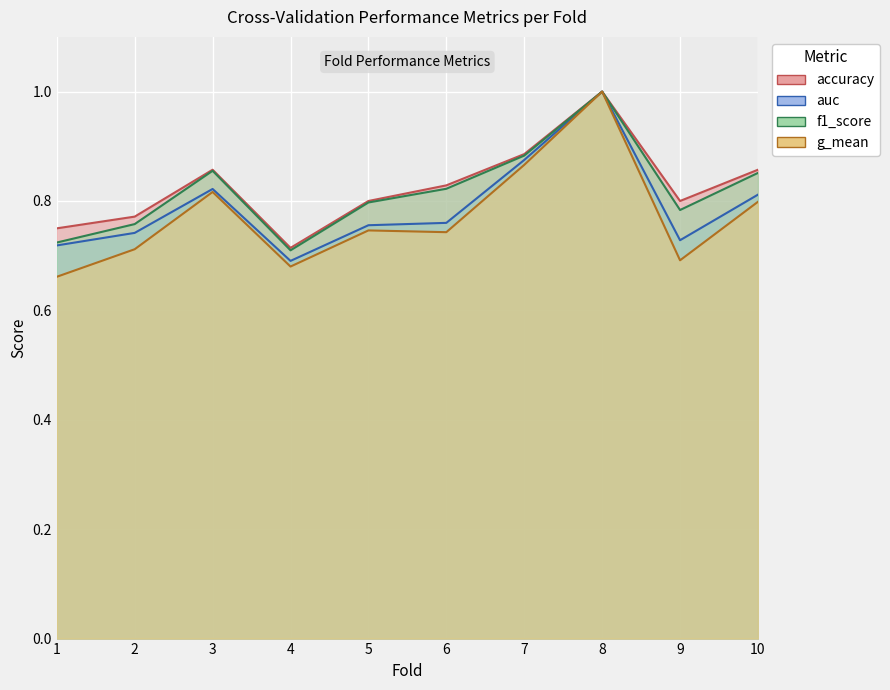

At which label is accuracy closest to 0?

4